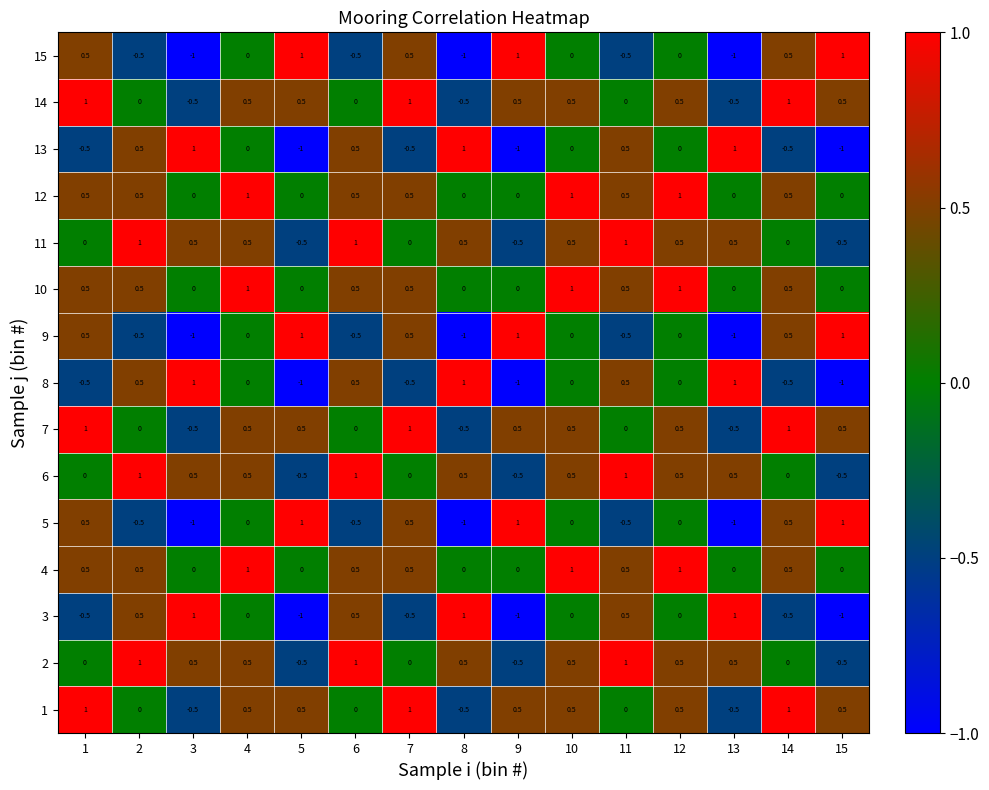

How many data points in 2 are less than 0?

3